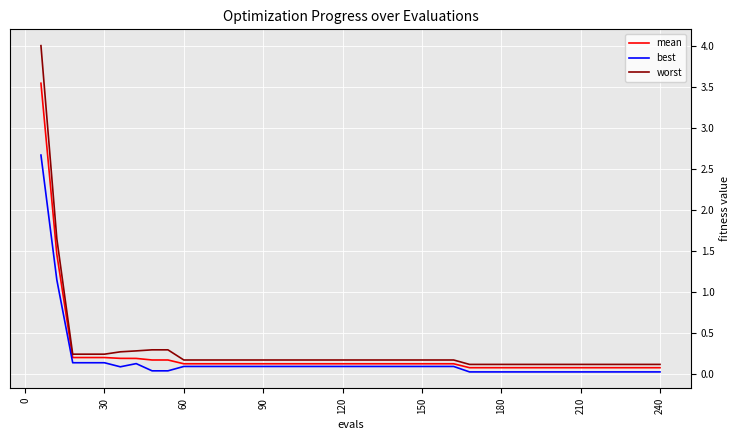

What are all the series names shown in the legend?

mean, best, worst